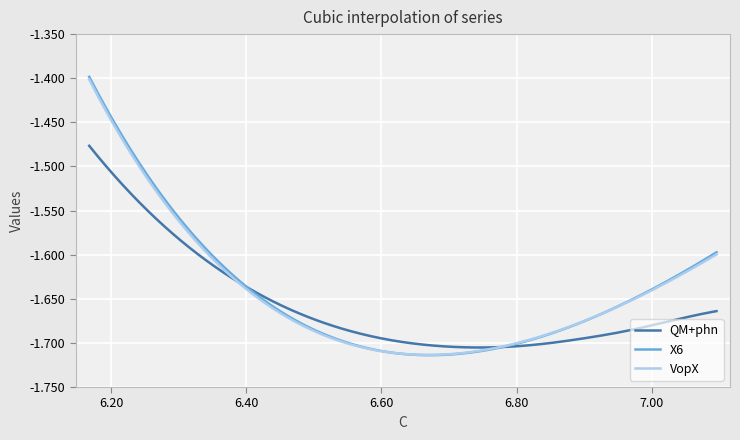

Which series has the largest range (max minus min)?

X6